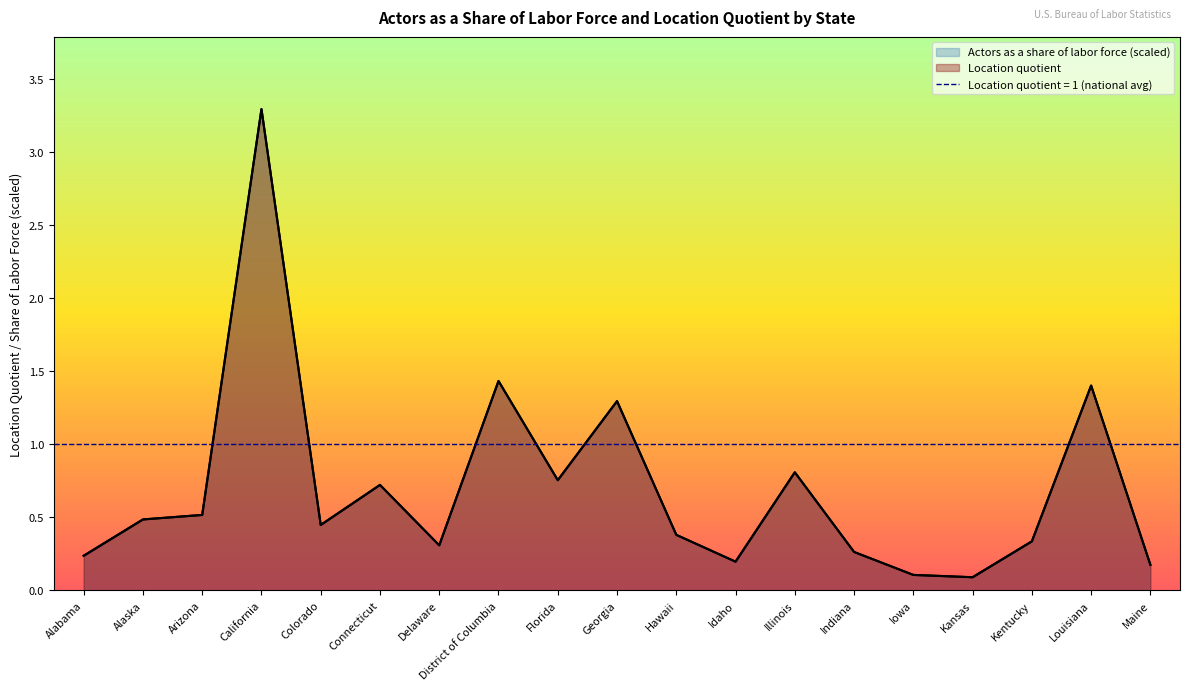

Reading left to right, extract all data points from this chart.

Actors as a share of labor force: 0.2	0.5	0.5	3.3	0.4	0.7	0.3	1.4	0.8	1.3	0.4	0.2	0.8	0.3	0.1	0.1	0.3	1.4	0.2
Location quotient: 0.2	0.5	0.5	3.3	0.4	0.7	0.3	1.4	0.8	1.3	0.4	0.2	0.8	0.3	0.1	0.1	0.3	1.4	0.2